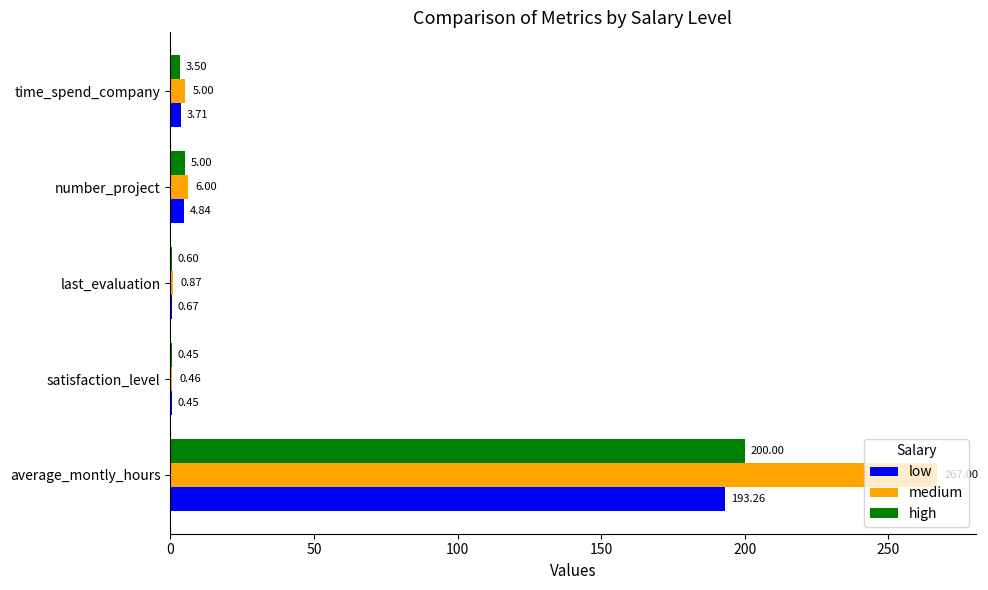

Which series has the largest total across all categories?

medium